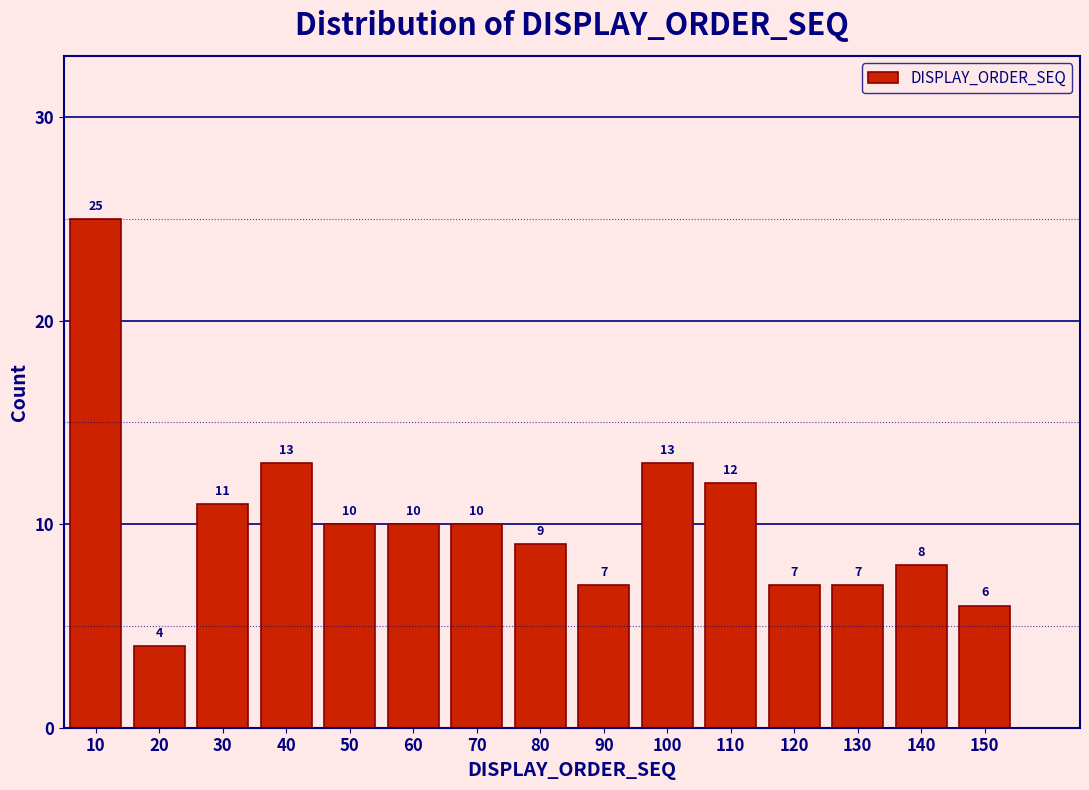

Reading left to right, transcribe all the data shown in this chart.

25	4	11	13	10	10	10	9	7	13	12	7	7	8	6